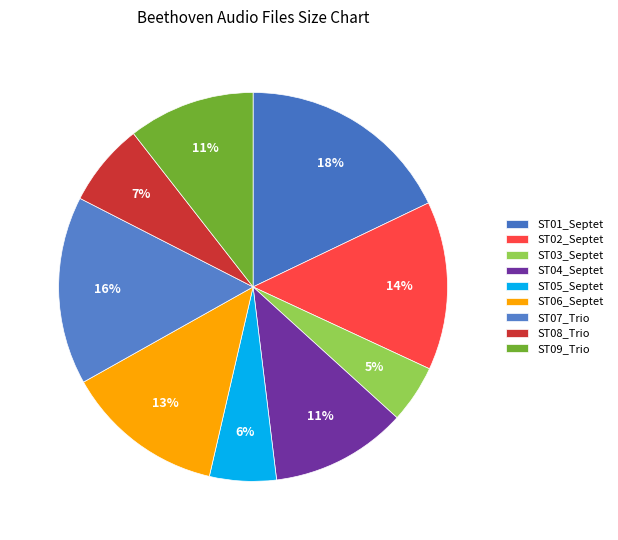

Which category has the smallest portion of the pie?

ST03_Septet